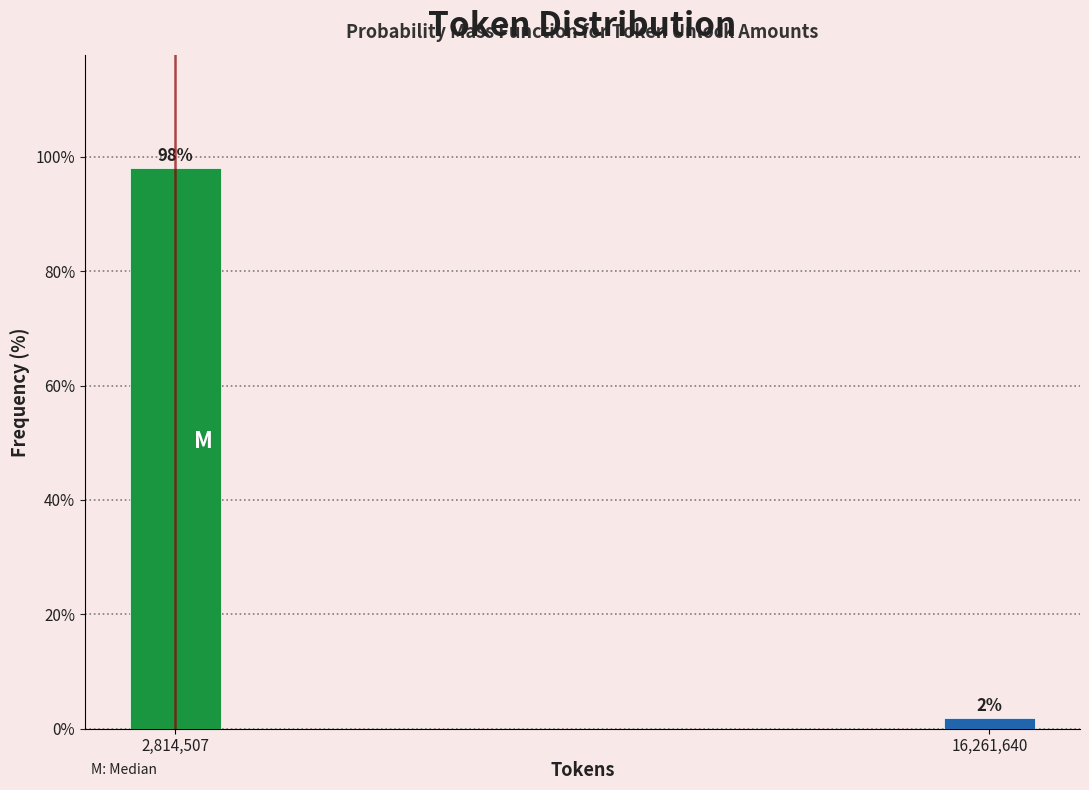

Rank the categories by value from highest to lowest.

2,814,507, 16,261,640